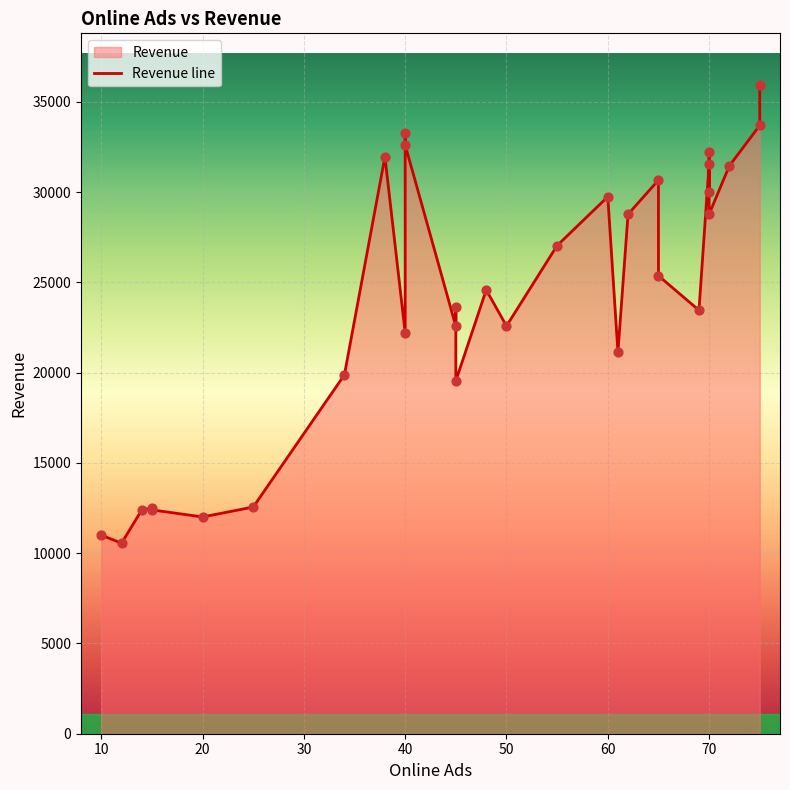

What is the ratio of the value at 50 to the value at 40?

0.7